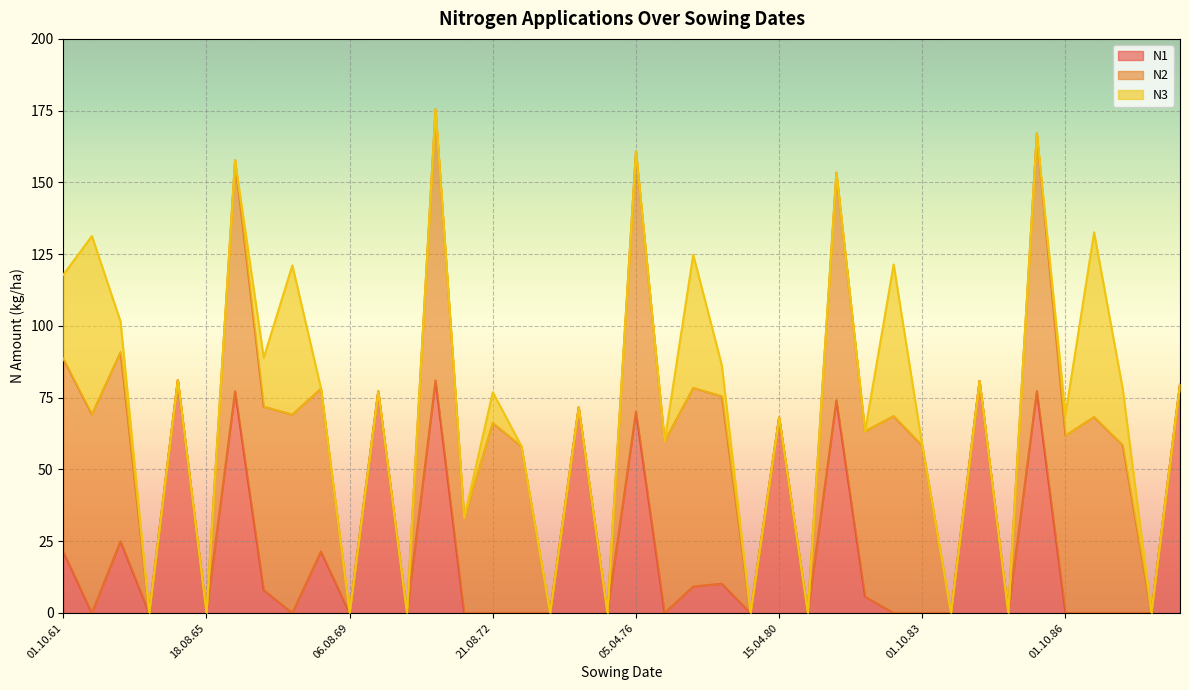

At which label does N2 reach its peak?

06.04.71